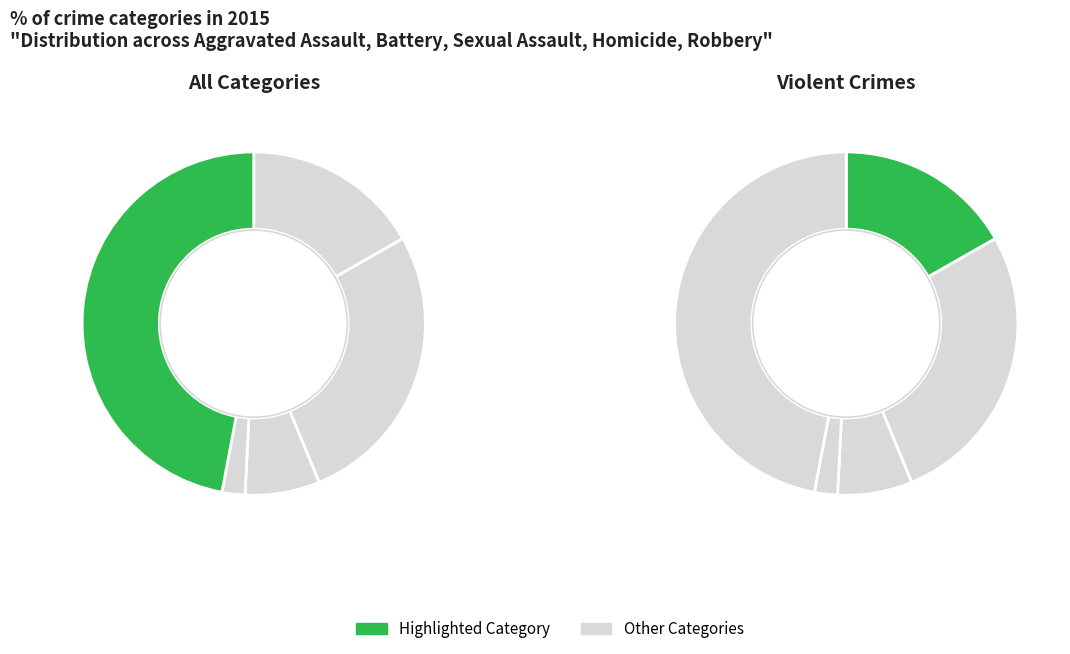

True or false: Aggravated Assault accounts for 5% of the total.

False